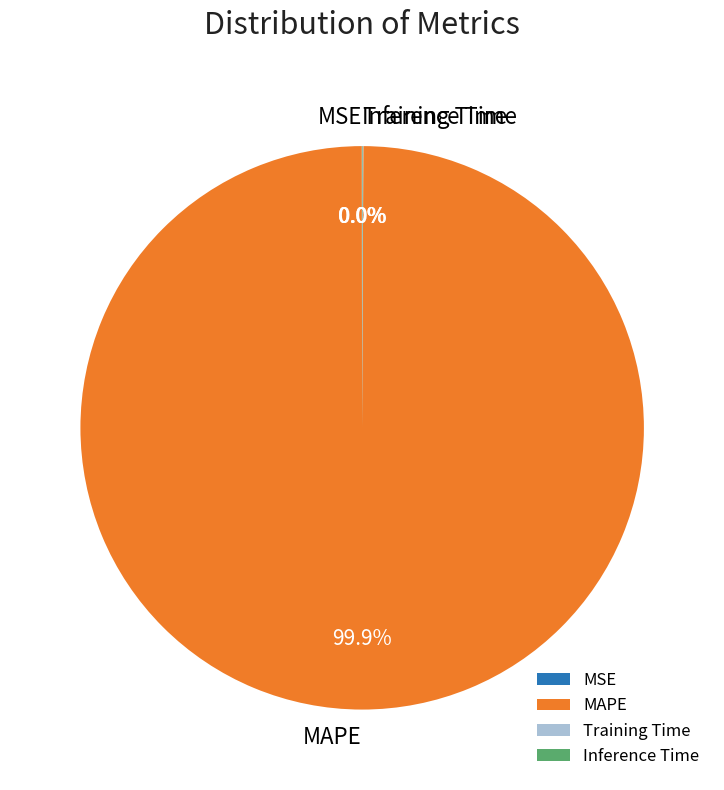

To the nearest percent, what portion does MAPE represent?

100%